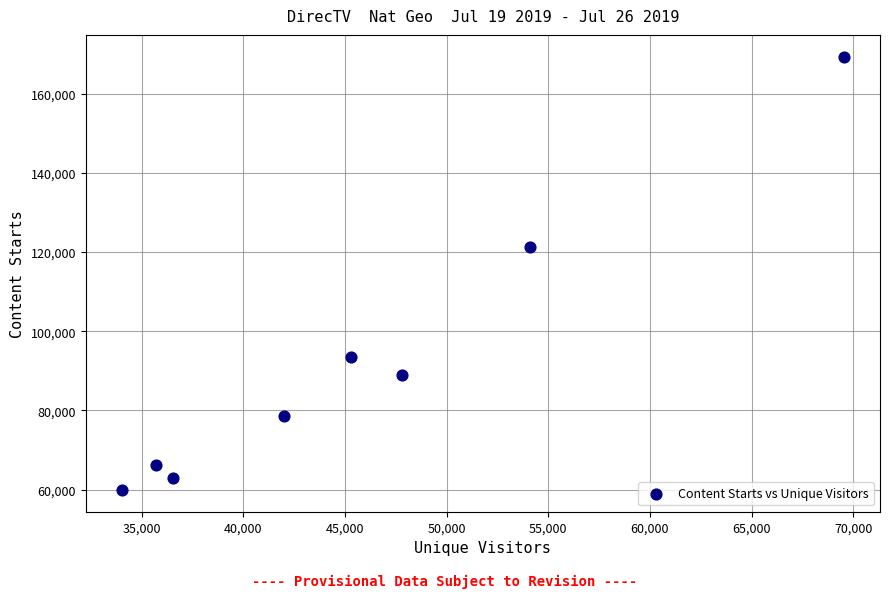

What is the average Y value?

92553